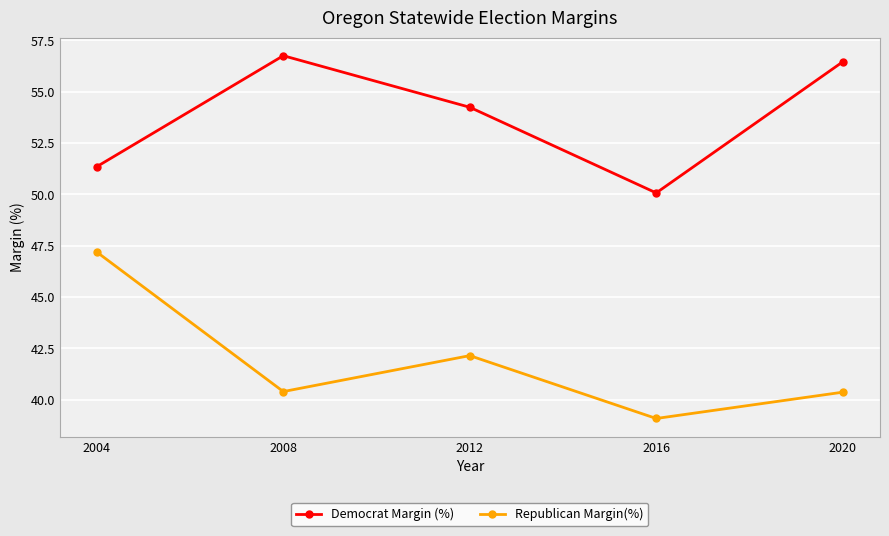

The Republican Margin(%) series shows 25.4 at 2016. True or false?

False